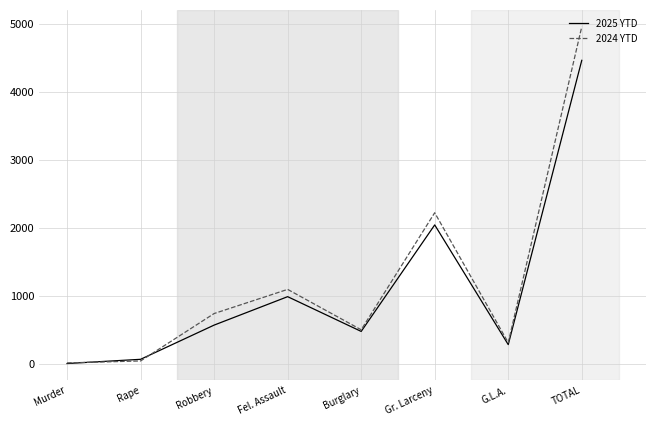

The 2025 YTD series shows 993 at Fel. Assault. True or false?

True